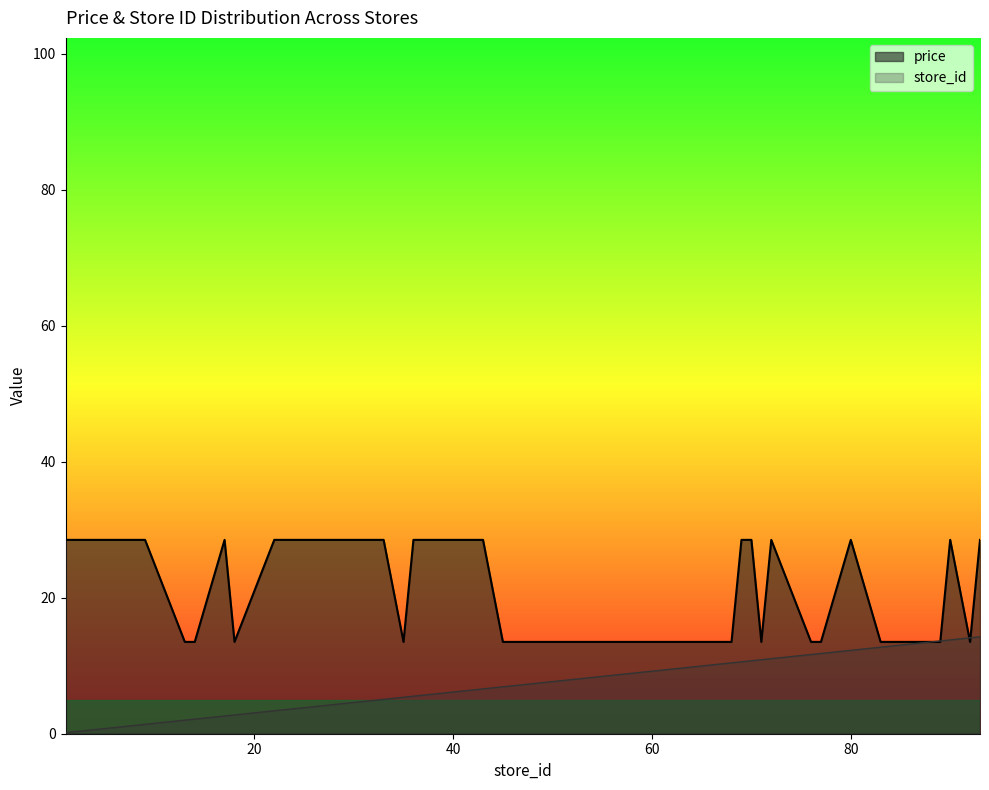

How many times do store_id and price cross each other?

4